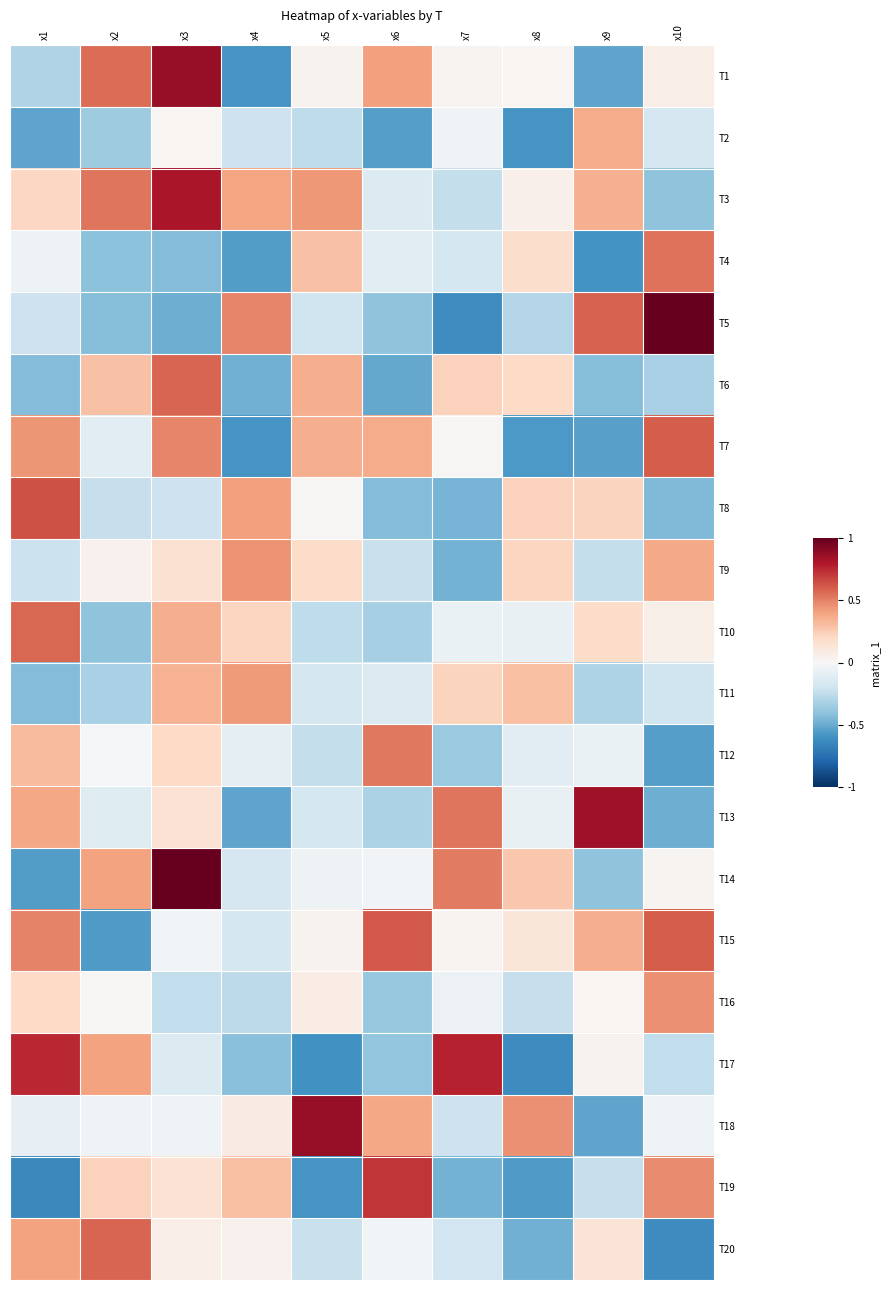

Reading left to right, what are all the values shown in this chart?

T1: x1=-0.3	x2=0.6	x3=0.9	x4=-0.6	x5=0.0	x6=0.4	x7=0.0	x8=0.0	x9=-0.5	x10=0.1
T2: x1=-0.5	x2=-0.4	x3=0.0	x4=-0.2	x5=-0.3	x6=-0.5	x7=-0.0	x8=-0.6	x9=0.4	x10=-0.2
T3: x1=0.2	x2=0.5	x3=0.8	x4=0.4	x5=0.4	x6=-0.1	x7=-0.2	x8=0.1	x9=0.4	x10=-0.4
T4: x1=-0.1	x2=-0.4	x3=-0.4	x4=-0.6	x5=0.3	x6=-0.1	x7=-0.2	x8=0.2	x9=-0.6	x10=0.5
T5: x1=-0.2	x2=-0.4	x3=-0.5	x4=0.5	x5=-0.2	x6=-0.4	x7=-0.6	x8=-0.3	x9=0.6	x10=1.0
T6: x1=-0.4	x2=0.3	x3=0.6	x4=-0.5	x5=0.4	x6=-0.5	x7=0.2	x8=0.2	x9=-0.4	x10=-0.3
T7: x1=0.4	x2=-0.1	x3=0.5	x4=-0.6	x5=0.4	x6=0.4	x7=0.0	x8=-0.6	x9=-0.5	x10=0.6
T8: x1=0.6	x2=-0.2	x3=-0.2	x4=0.4	x5=0.0	x6=-0.4	x7=-0.5	x8=0.2	x9=0.2	x10=-0.4
T9: x1=-0.2	x2=0.0	x3=0.2	x4=0.5	x5=0.2	x6=-0.2	x7=-0.5	x8=0.2	x9=-0.2	x10=0.4
T10: x1=0.6	x2=-0.4	x3=0.4	x4=0.2	x5=-0.3	x6=-0.3	x7=-0.1	x8=-0.1	x9=0.2	x10=0.1
T11: x1=-0.4	x2=-0.3	x3=0.3	x4=0.4	x5=-0.2	x6=-0.1	x7=0.2	x8=0.3	x9=-0.3	x10=-0.2
T12: x1=0.3	x2=-0.0	x3=0.2	x4=-0.1	x5=-0.2	x6=0.5	x7=-0.4	x8=-0.1	x9=-0.1	x10=-0.6
T13: x1=0.4	x2=-0.1	x3=0.1	x4=-0.5	x5=-0.2	x6=-0.3	x7=0.5	x8=-0.1	x9=0.8	x10=-0.5
T14: x1=-0.6	x2=0.4	x3=1.0	x4=-0.2	x5=-0.1	x6=-0.0	x7=0.5	x8=0.3	x9=-0.4	x10=0.0
T15: x1=0.5	x2=-0.6	x3=-0.0	x4=-0.2	x5=0.0	x6=0.6	x7=0.0	x8=0.1	x9=0.4	x10=0.6
T16: x1=0.2	x2=0.0	x3=-0.2	x4=-0.3	x5=0.1	x6=-0.4	x7=-0.1	x8=-0.2	x9=0.0	x10=0.5
T17: x1=0.8	x2=0.4	x3=-0.1	x4=-0.4	x5=-0.6	x6=-0.4	x7=0.8	x8=-0.6	x9=0.0	x10=-0.2
T18: x1=-0.1	x2=-0.0	x3=-0.0	x4=0.1	x5=0.9	x6=0.4	x7=-0.2	x8=0.5	x9=-0.5	x10=-0.0
T19: x1=-0.6	x2=0.2	x3=0.1	x4=0.3	x5=-0.6	x6=0.7	x7=-0.5	x8=-0.6	x9=-0.2	x10=0.5
T20: x1=0.4	x2=0.6	x3=0.1	x4=0.0	x5=-0.2	x6=-0.0	x7=-0.2	x8=-0.5	x9=0.1	x10=-0.6